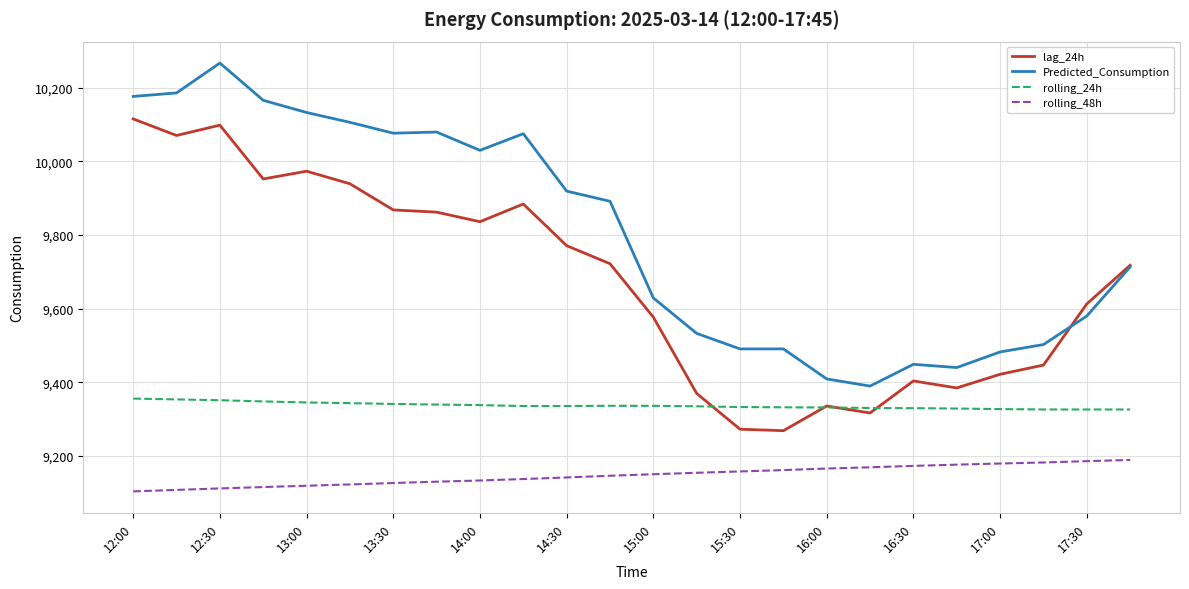

What is the smallest value displayed?

9104.3